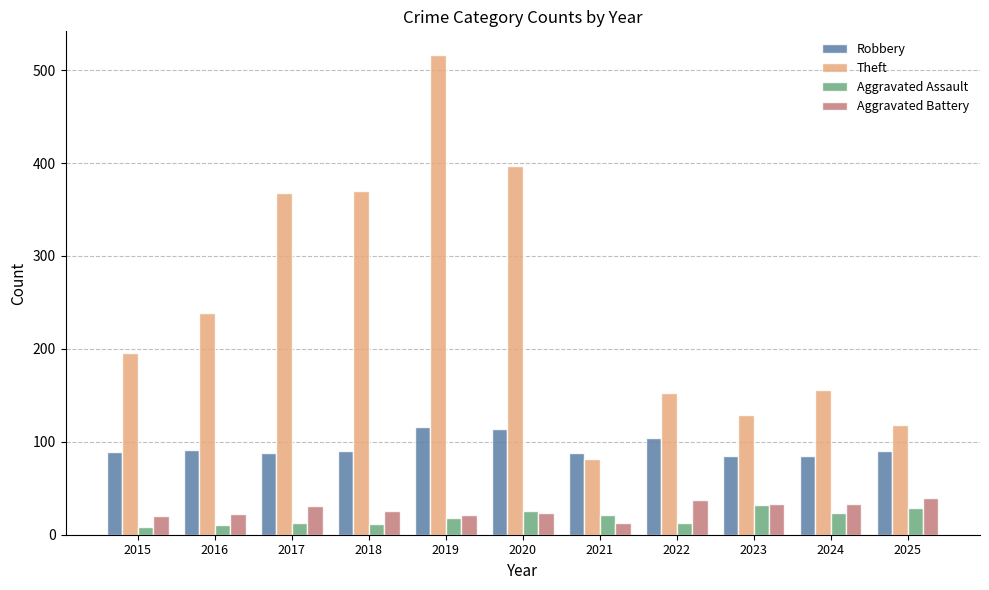

How many groups of bars are there?

11